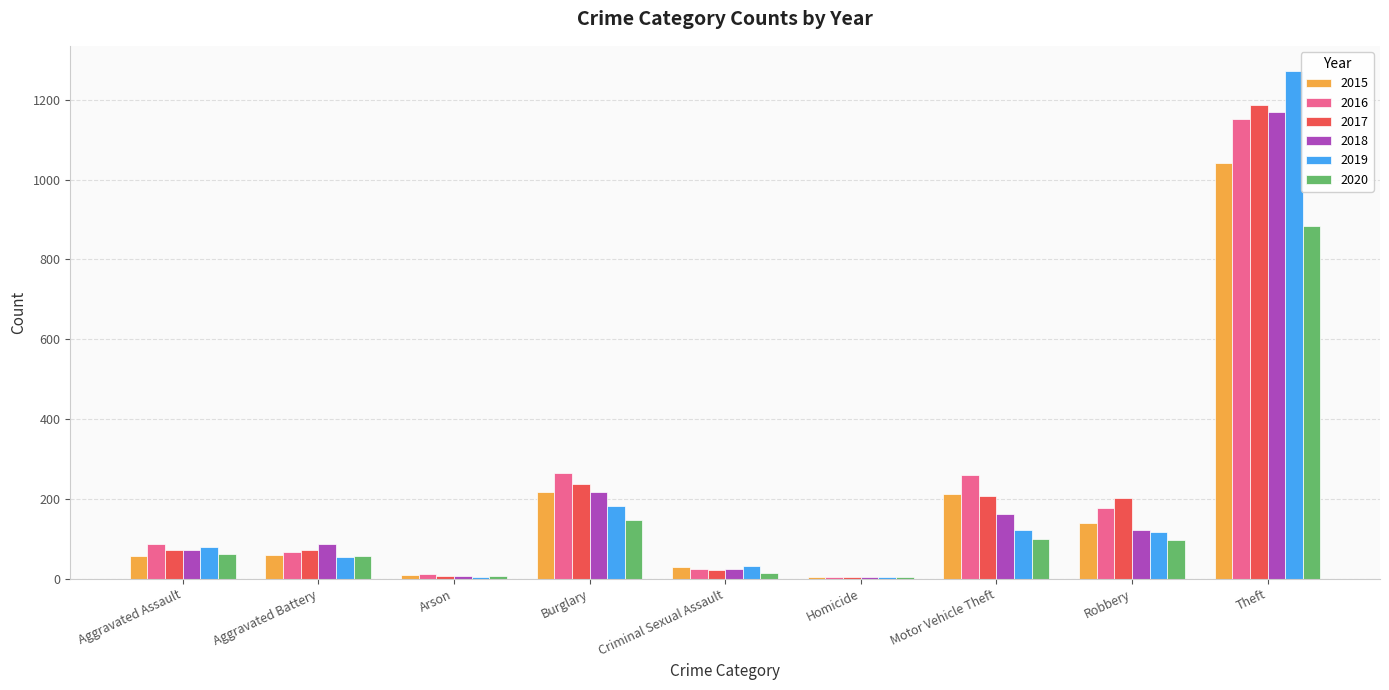

What is the maximum value for 2020?

884